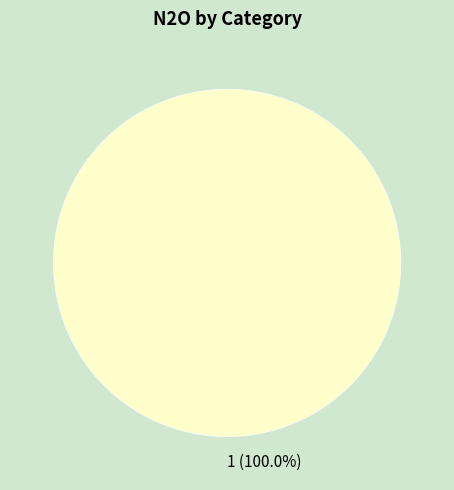

Rank the categories by value from highest to lowest.

1 (100.0%)